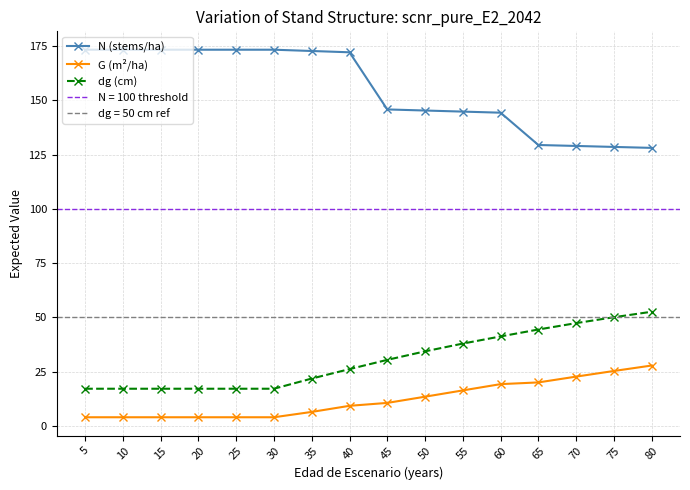

At which label is G (m²/ha) closest to 15?

55